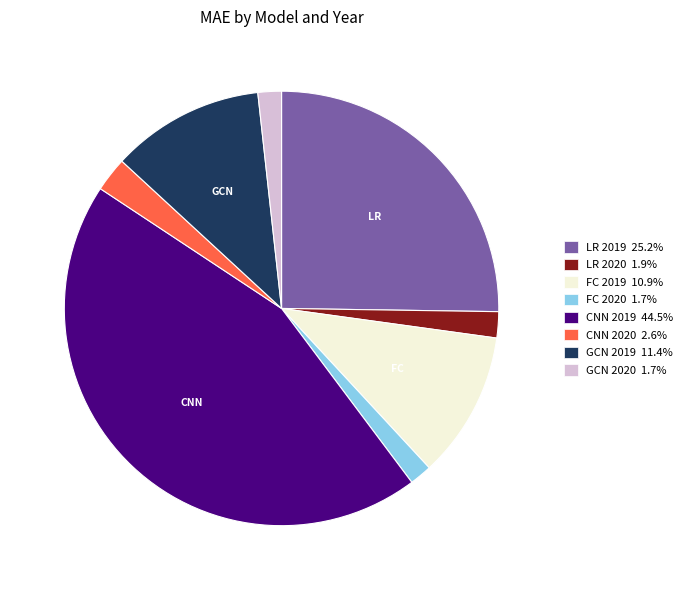

What is the ratio of the value at CNN 2019 44.5% to the value at FC 2019 10.9%?

4.1